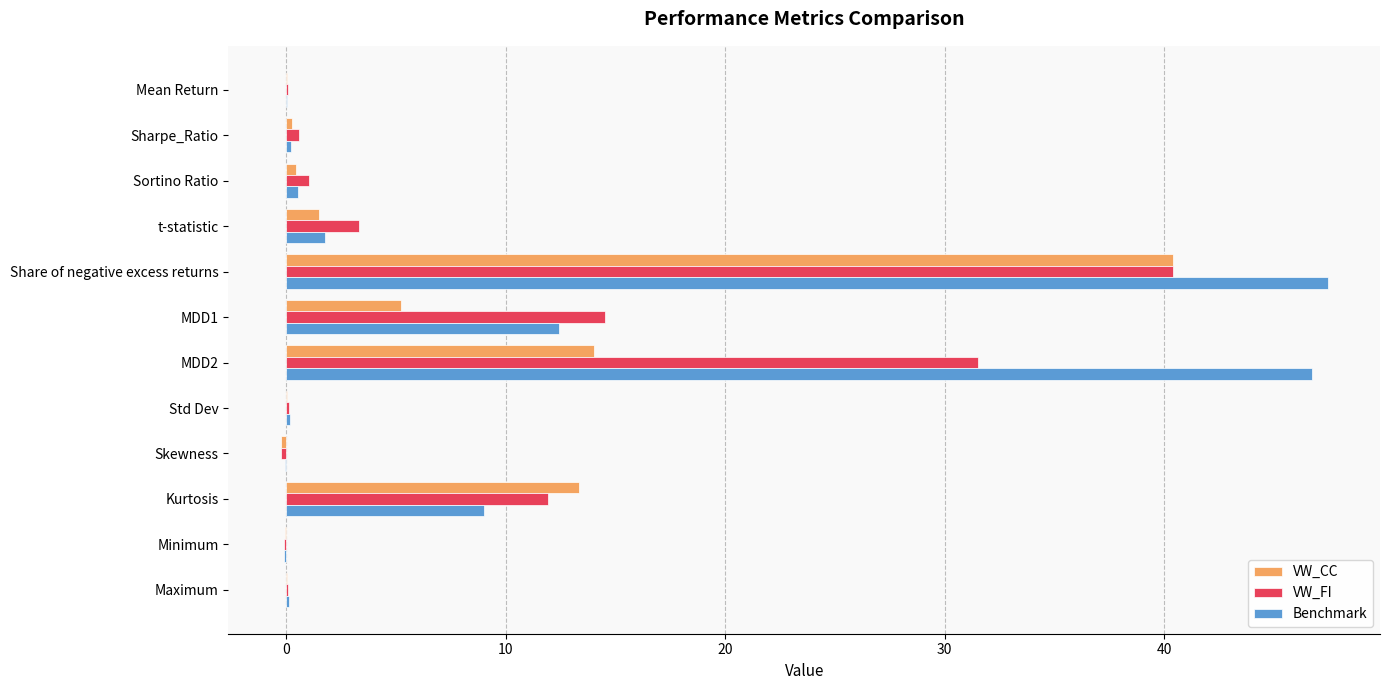

Count the number of categories in the chart.

12